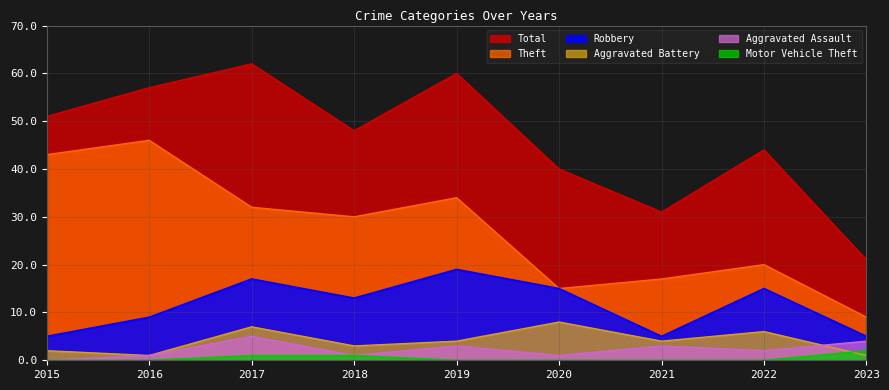

What value does the Aggravated Assault series have at 2017?

5